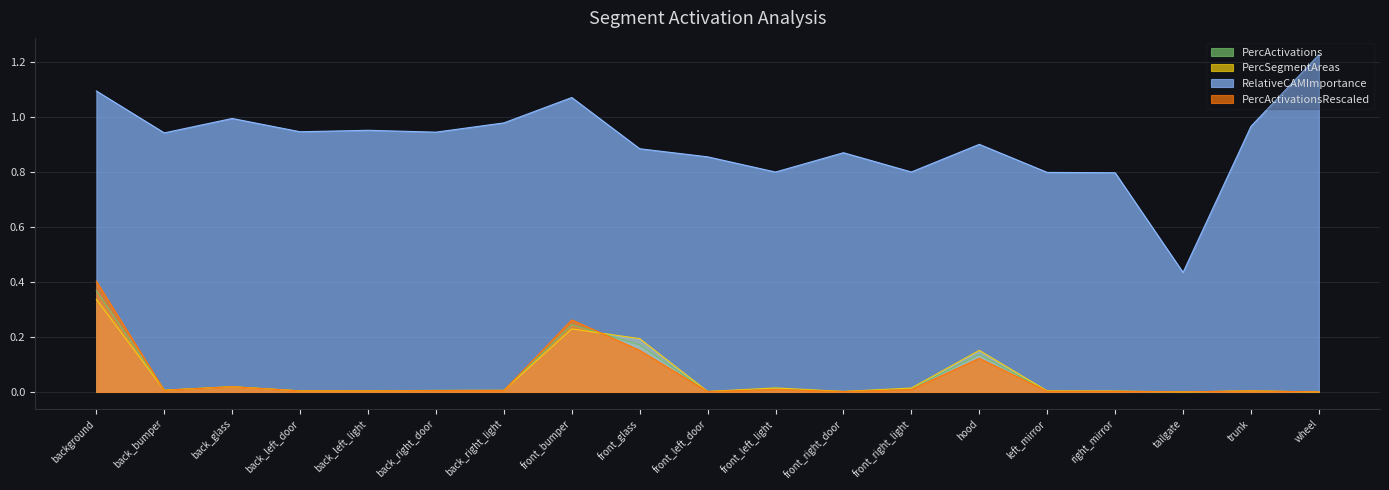

Reading left to right, extract all data points from this chart.

PercActivations: 0.4	0.0	0.0	0.0	0.0	0.0	0.0	0.2	0.2	0.0	0.0	0.0	0.0	0.1	0.0	0.0	0.0	0.0	0.0
PercSegmentAreas: 0.3	0.0	0.0	0.0	0.0	0.0	0.0	0.2	0.2	0.0	0.0	0.0	0.0	0.2	0.0	0.0	0.0	0.0	0.0
RelativeCAMImportance: 1.1	0.9	1.0	0.9	1.0	0.9	1.0	1.1	0.9	0.9	0.8	0.9	0.8	0.9	0.8	0.8	0.4	1.0	1.2
PercActivationsRescaled: 0.4	0.0	0.0	0.0	0.0	0.0	0.0	0.3	0.2	0.0	0.0	0.0	0.0	0.1	0.0	0.0	0.0	0.0	0.0